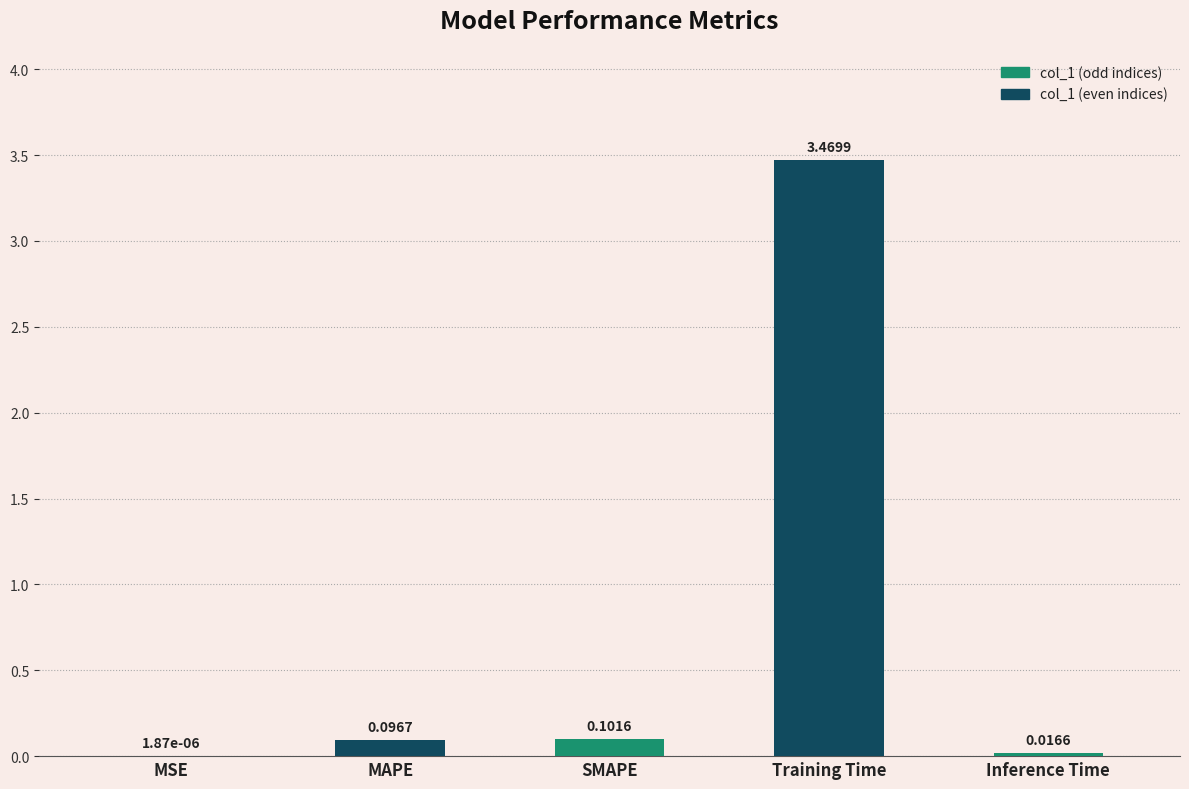

Where is the data nearest to the value 1?

SMAPE